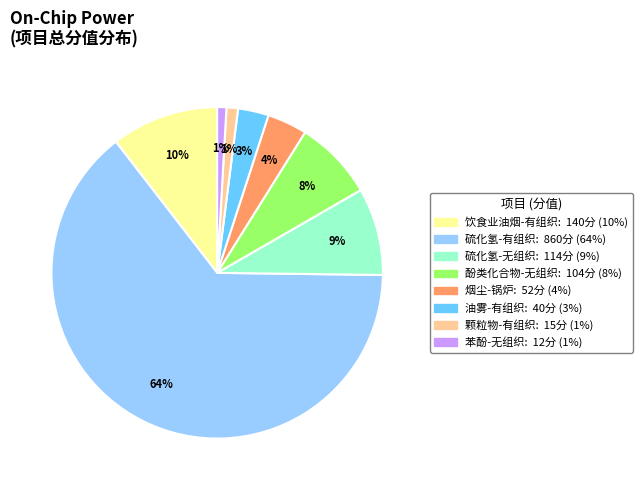

Is there any slice that represents more than half of the pie?

Yes